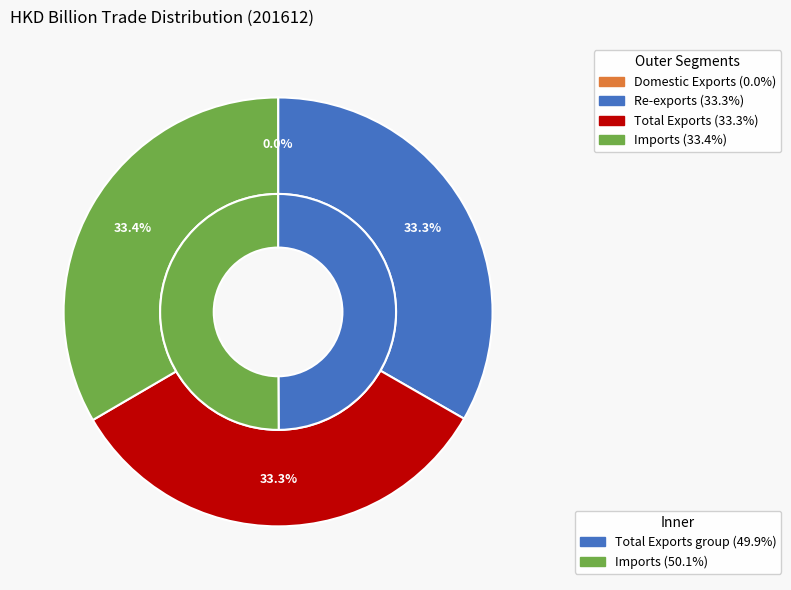

How many segments does this pie chart have?

4